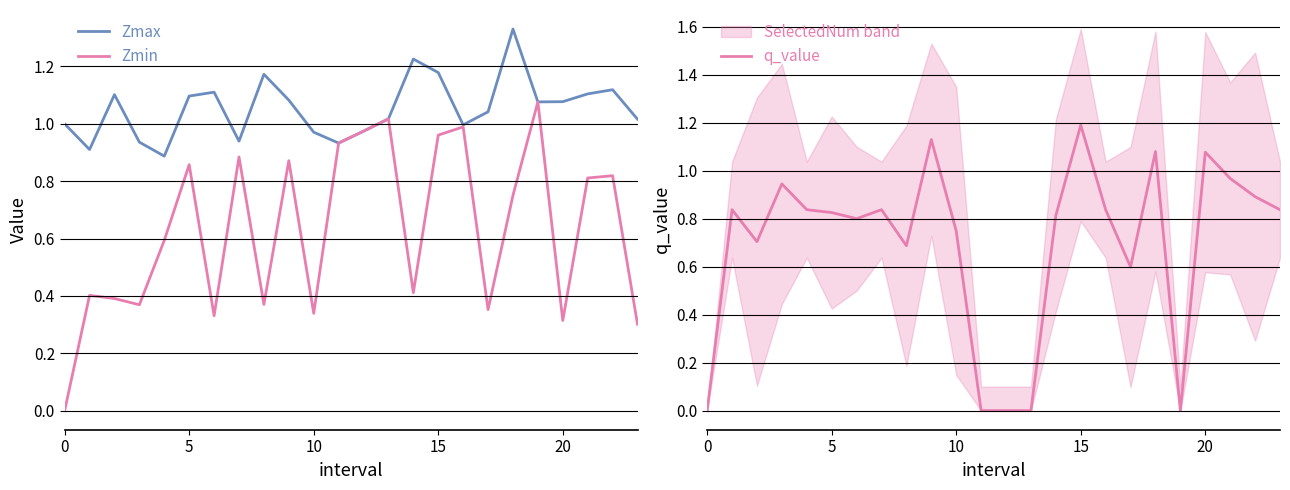

What is the difference between the maximum and minimum values in the q_value series?

1.2